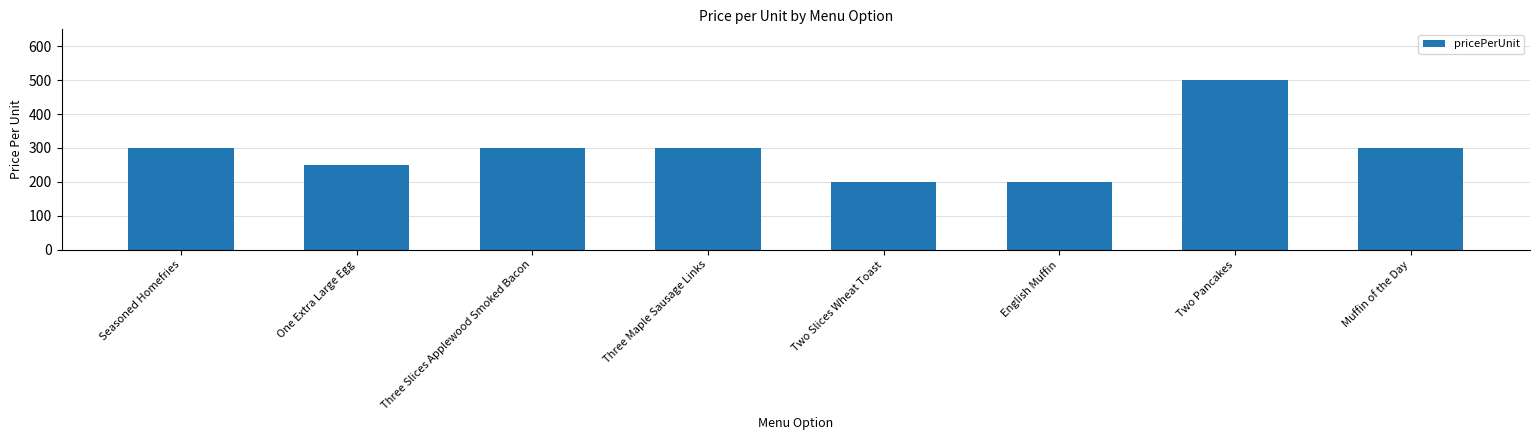

The value at Two Pancakes is 795. True or false?

False